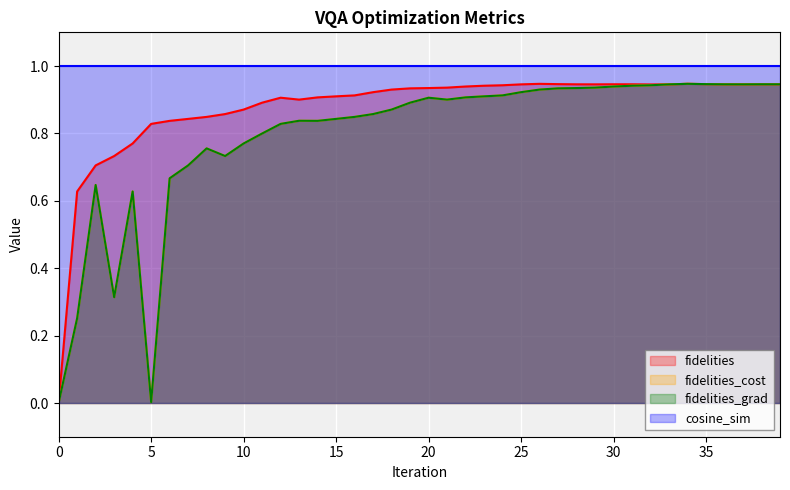

Between 3 and 23, which series saw the biggest shift?

fidelities_cost